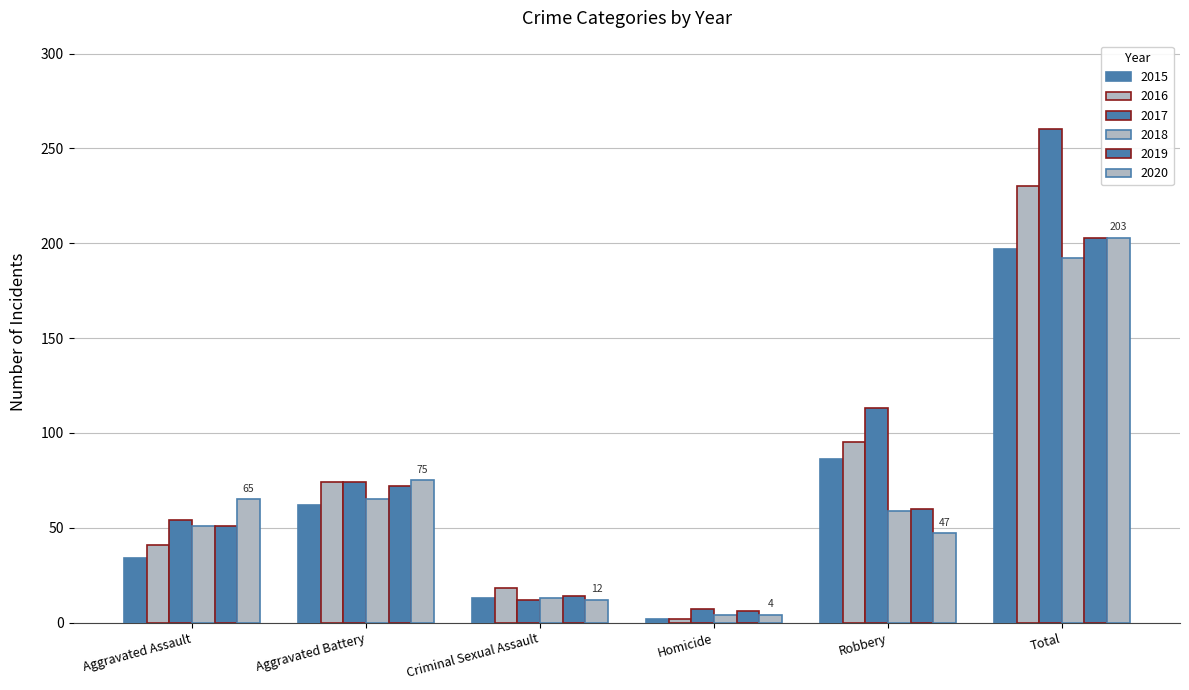

What is the minimum value shown in the chart?

2